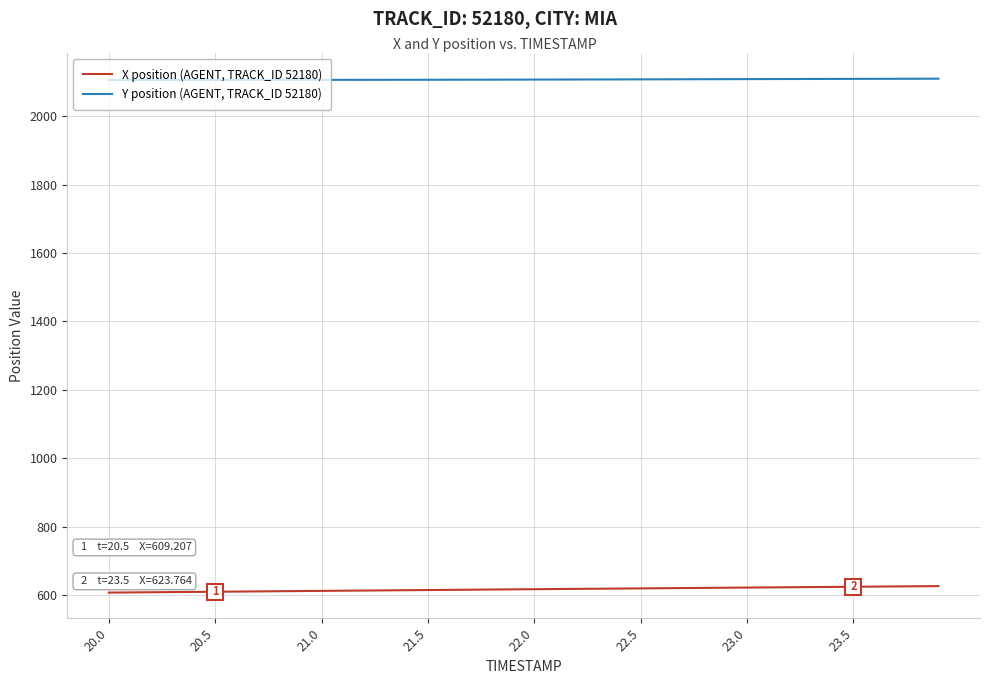

Which series has the largest total across all categories?

Y position (AGENT, TRACK_ID 52180)